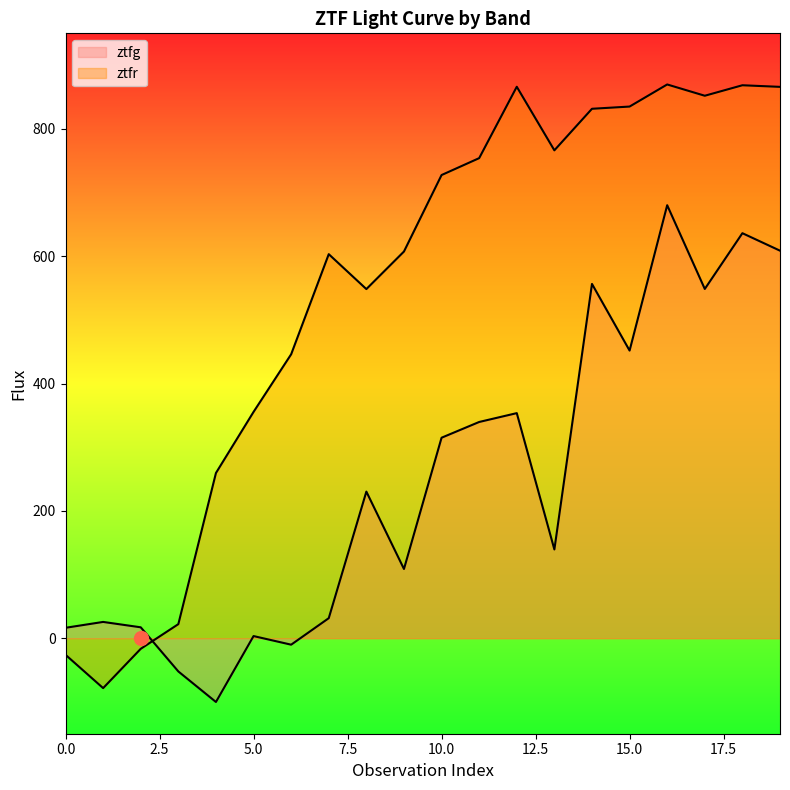

Reading left to right, transcribe all the data shown in this chart.

ztfg: 16.4	25.6	17.1	-52.2	-100.2	3.4	-10.2	31.5	230.3	108.7	314.9	339.6	353.5	139.4	556.4	451.8	680.1	548.5	636.1	608.7
ztfr: -26.0	-78.4	-16.6	22.1	259.5	355.4	445.9	603.2	548.3	607.3	727.4	754.0	866.1	766.3	831.5	835.0	869.7	852.0	868.5	865.9